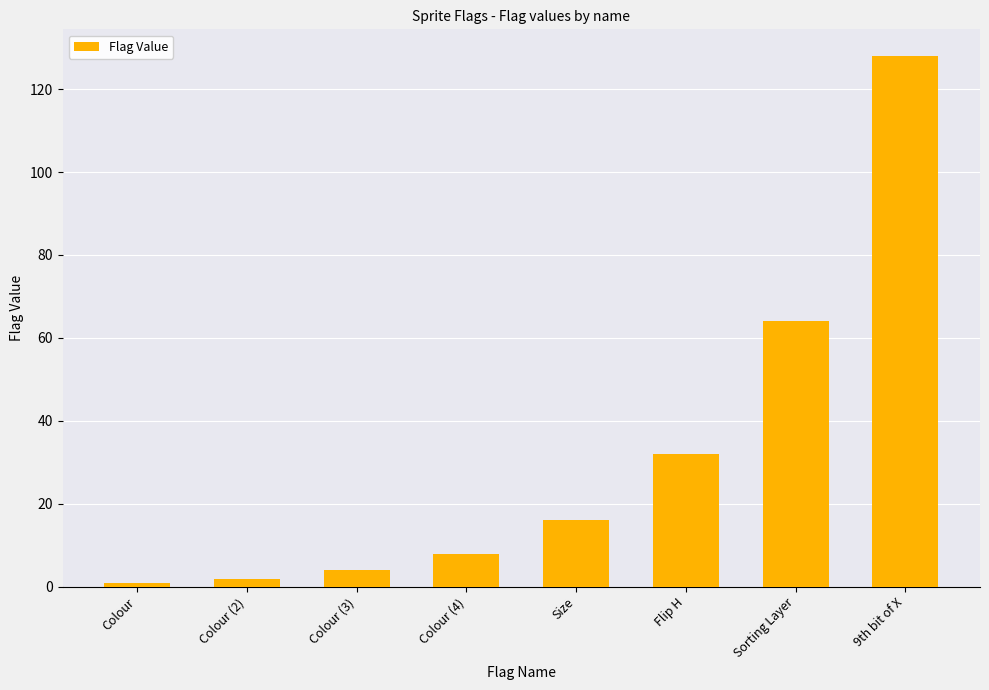

What is the maximum value shown in the chart?

128